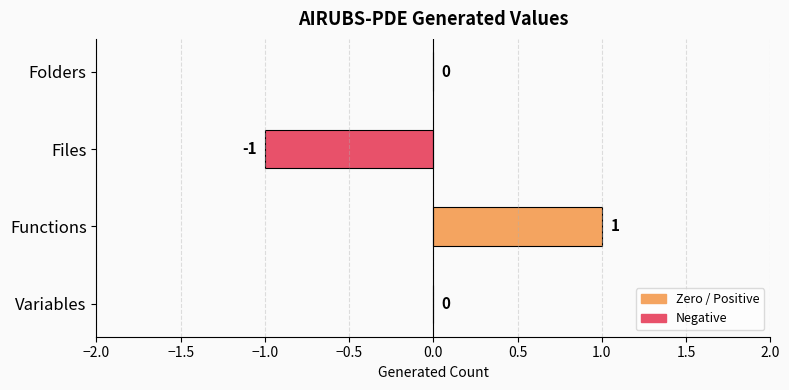

Reading bottom to top, what are all the values shown in this chart?

Variables=0	Functions=1	Files=-1	Folders=0